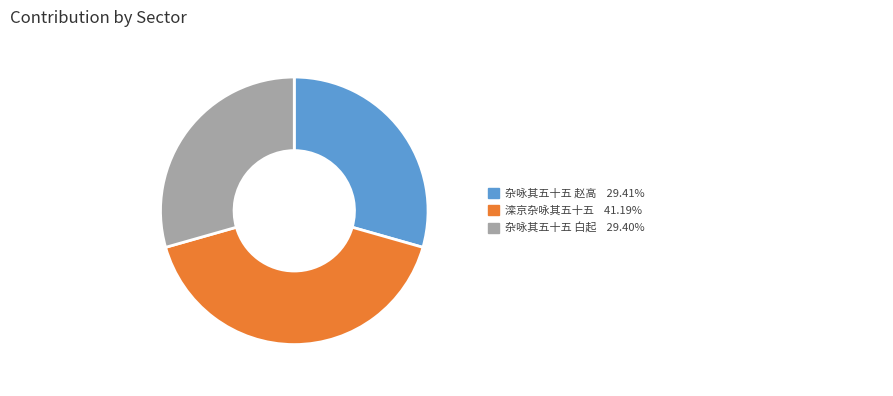

How many slices are in this pie chart?

3